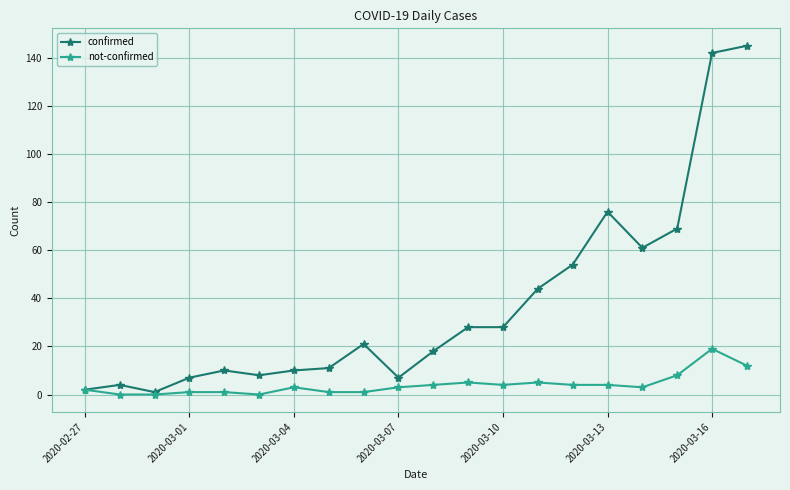

Which series has the widest spread of values?

confirmed